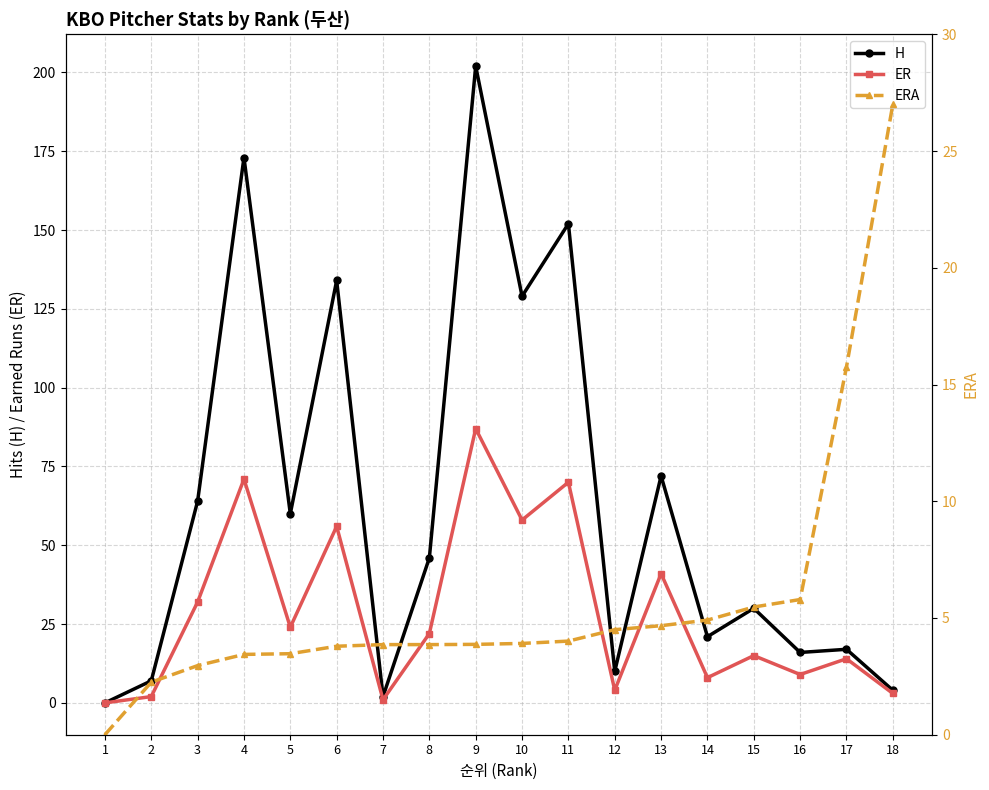

True or false: ER has a value of 1.6 at 7.

False